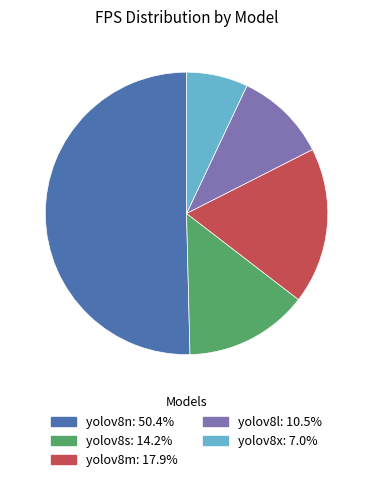

Which has a higher value, yolov8n or yolov8x?

yolov8n